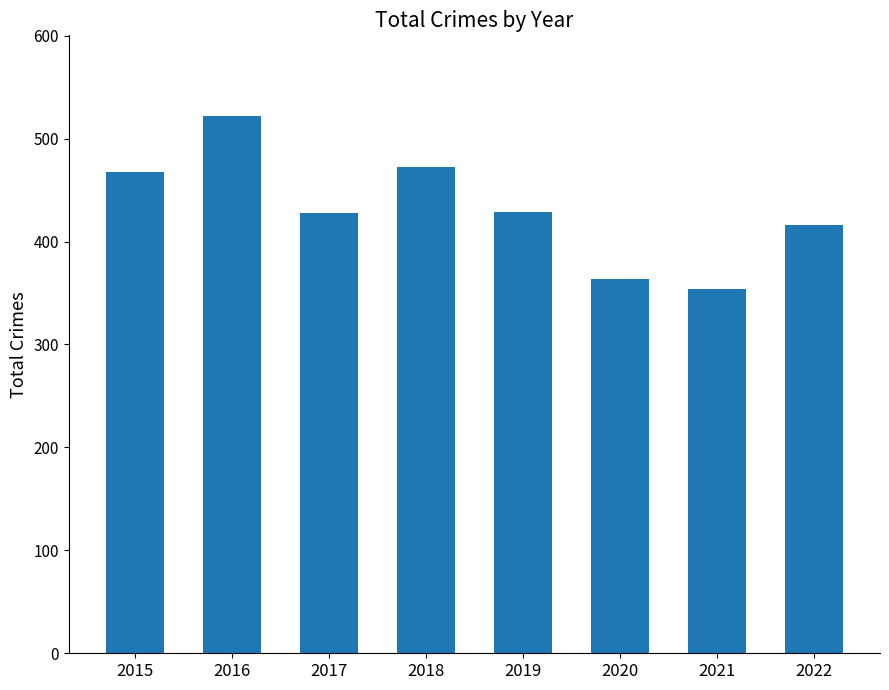

The chart shows a value of 649 at 2020. True or false?

False